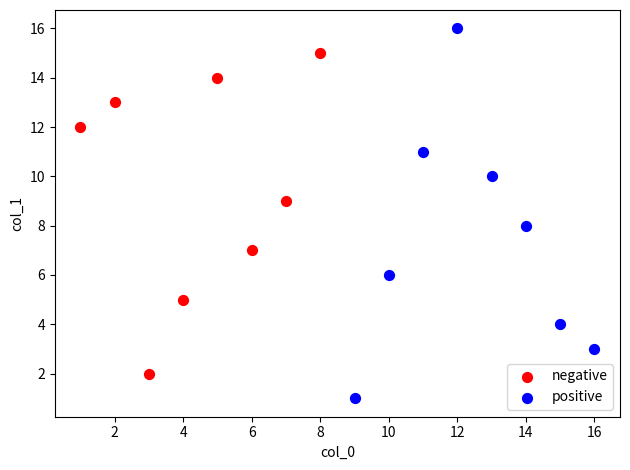

What are all the series names shown in the legend?

negative, positive